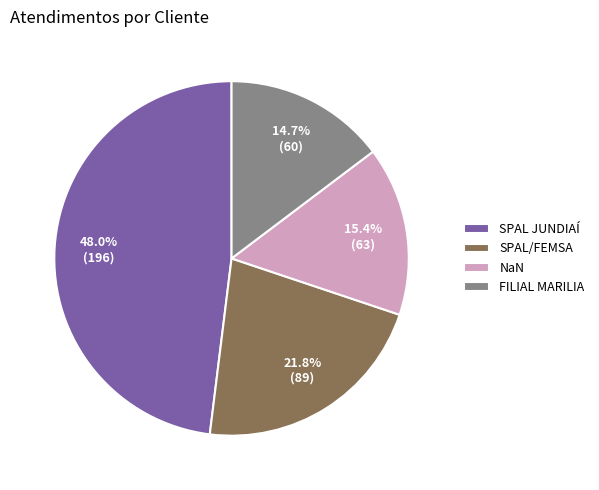

How many slices are in this pie chart?

4